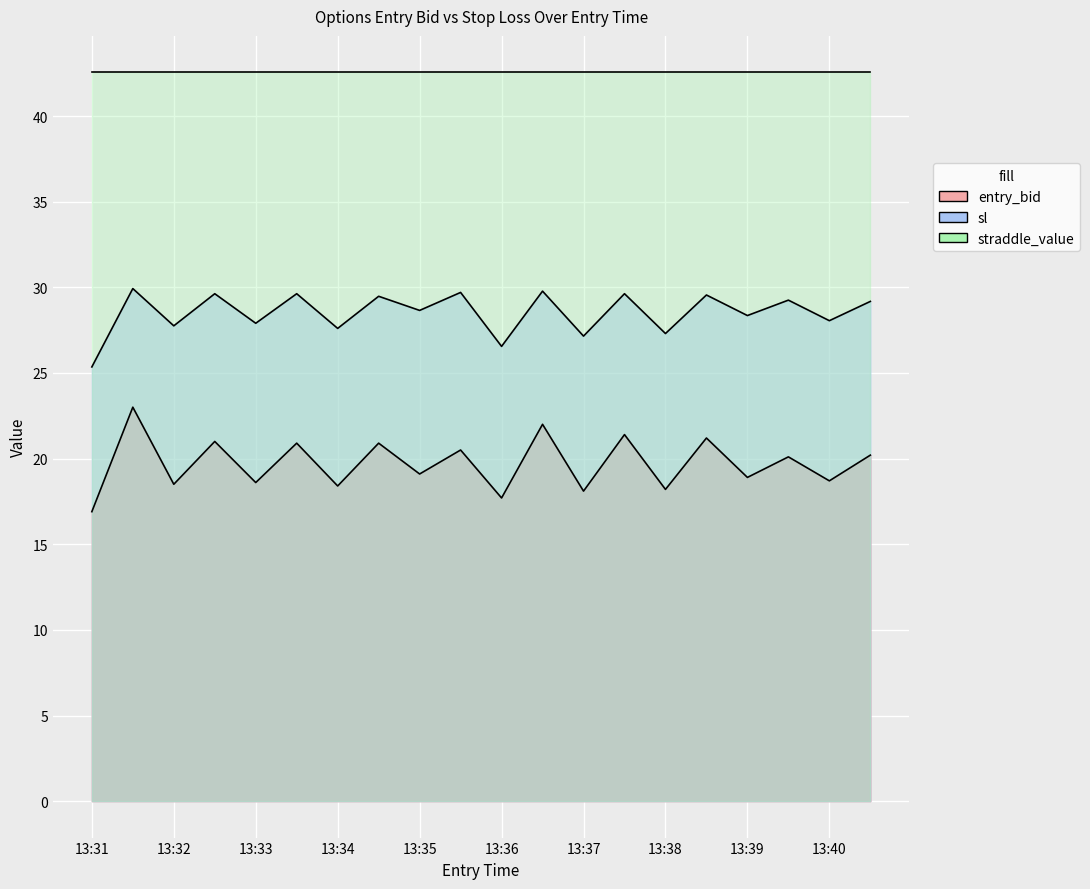

True or false: sl and entry_bid intersect in this chart.

False